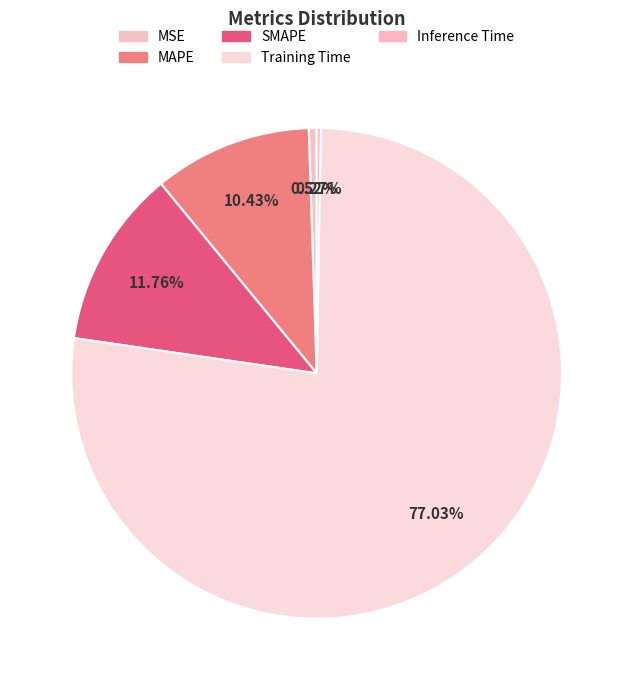

To the nearest percent, what is the difference between the SMAPE and Training Time slice percentages?

65%